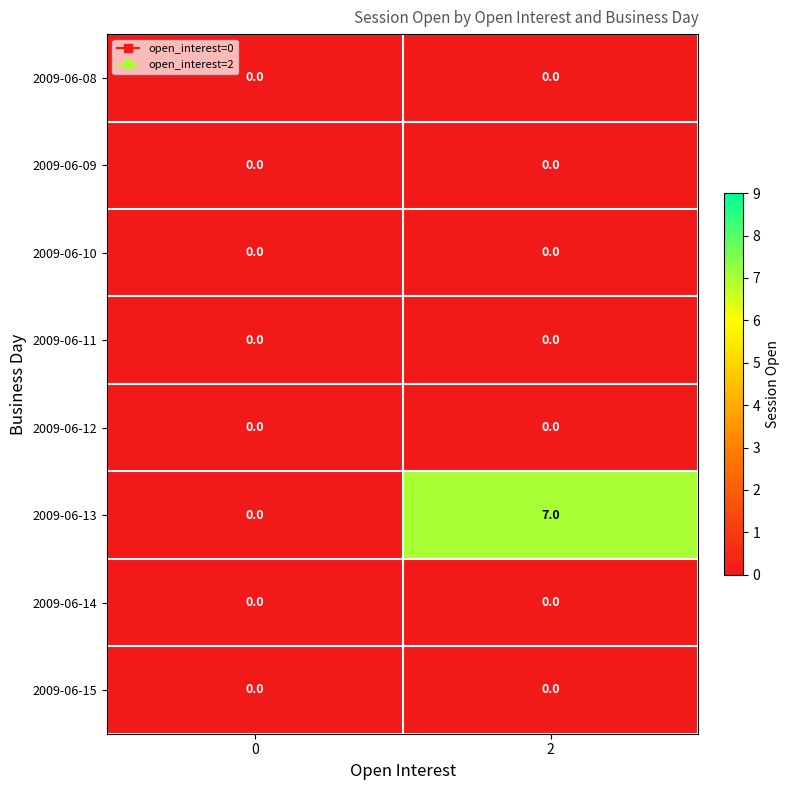

What is the total value across all series at 2?

7